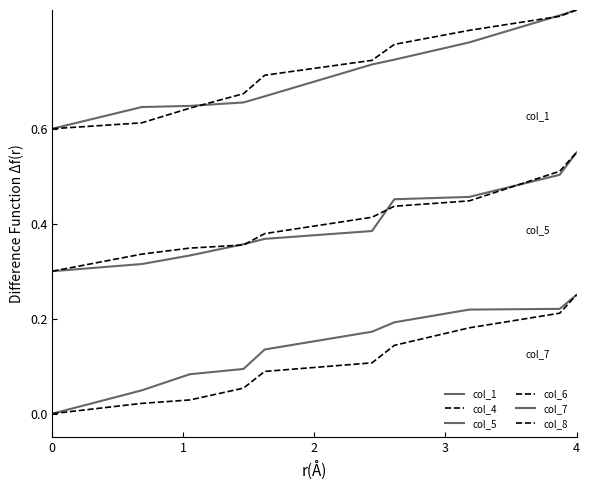

At how many categories does at least one series exceed 0?

10